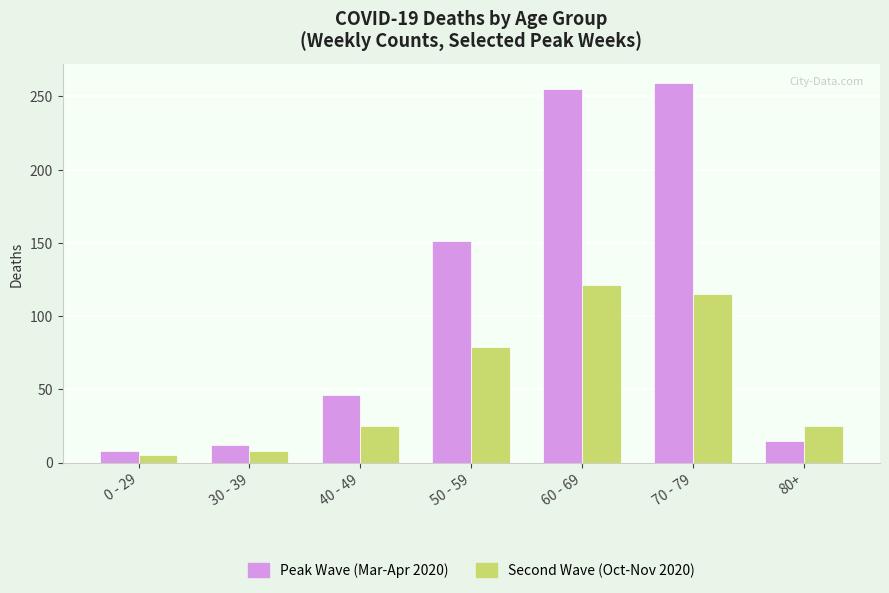

Between 0 - 29 and 50 - 59, which series saw the biggest shift?

Peak Wave (Mar-Apr 2020)